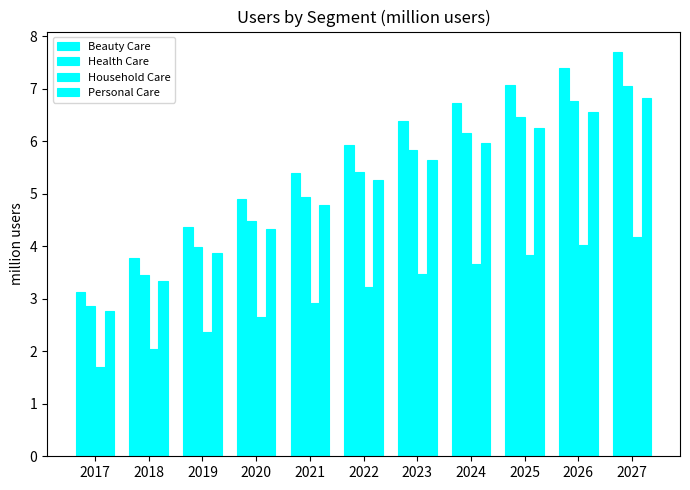

What is the difference between the Beauty Care values at 2022 and 2017?

2.8